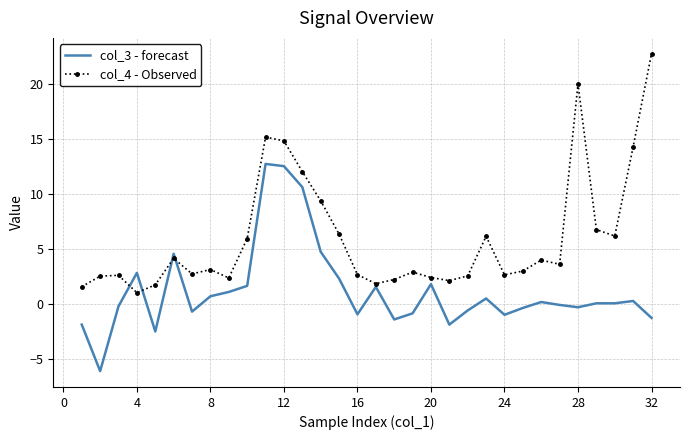

Which series has the largest range (max minus min)?

col_4 - Observed